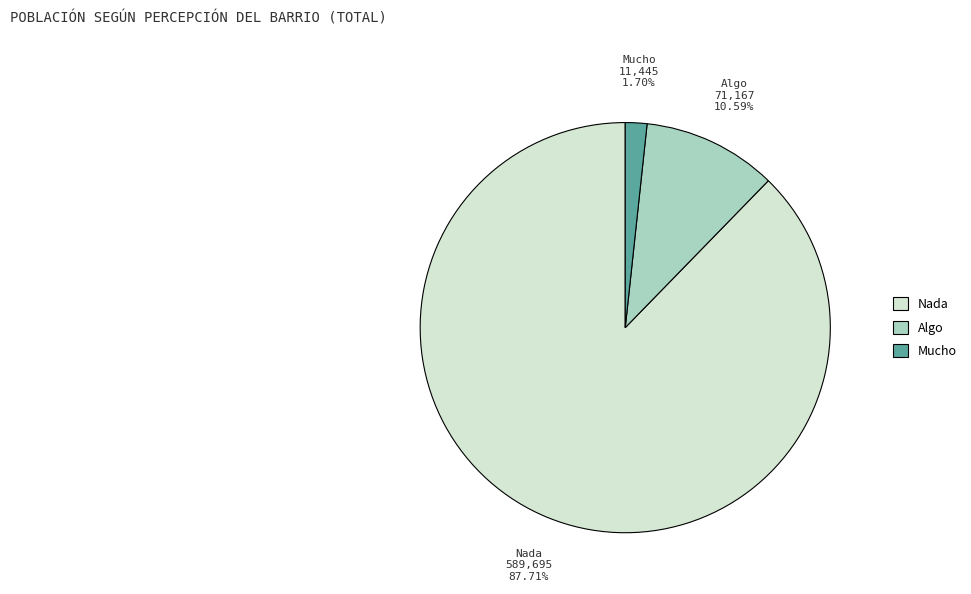

Is the sum of Mucho and Algo greater than half?

No